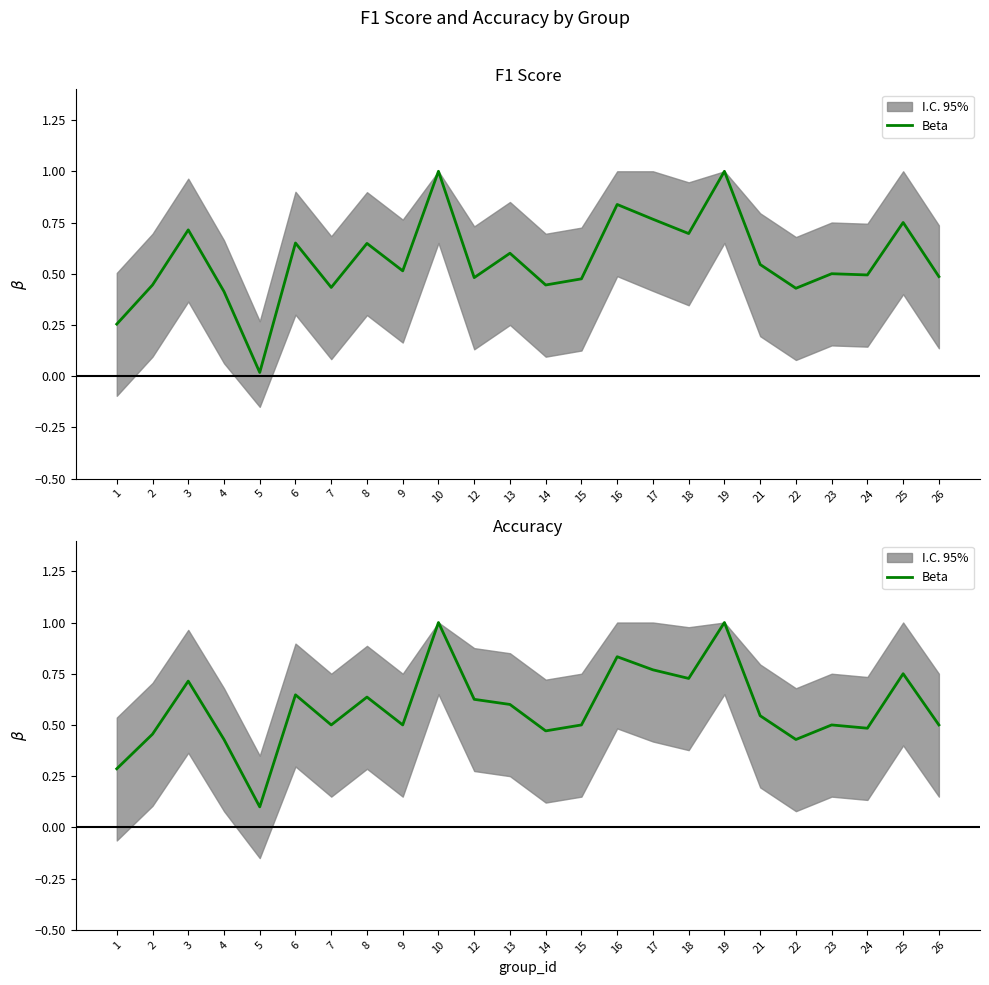

At which label is the value closest to 0?

5